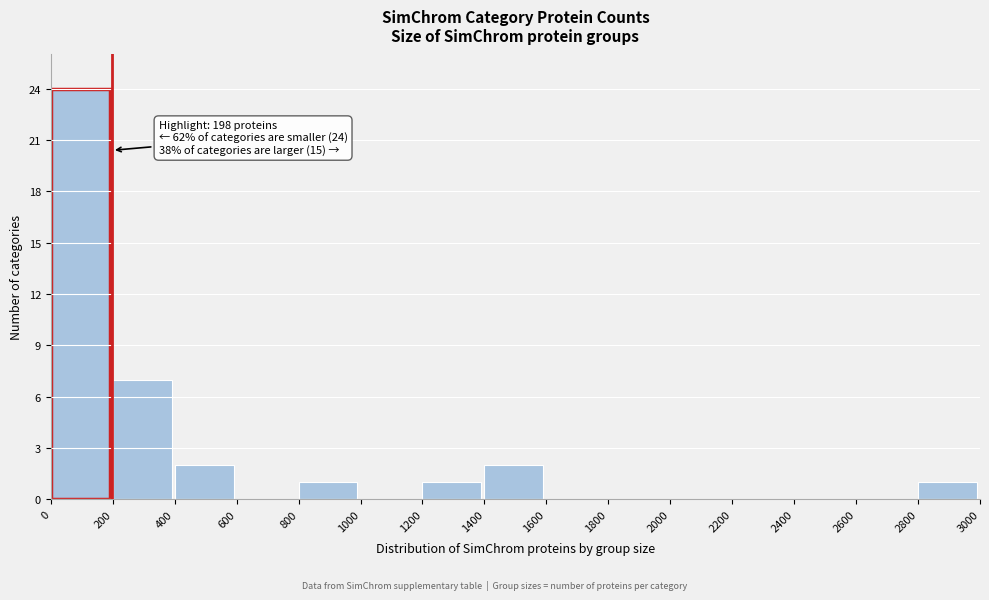

Over which range of the x-axis is the bar tallest?

0 to 200